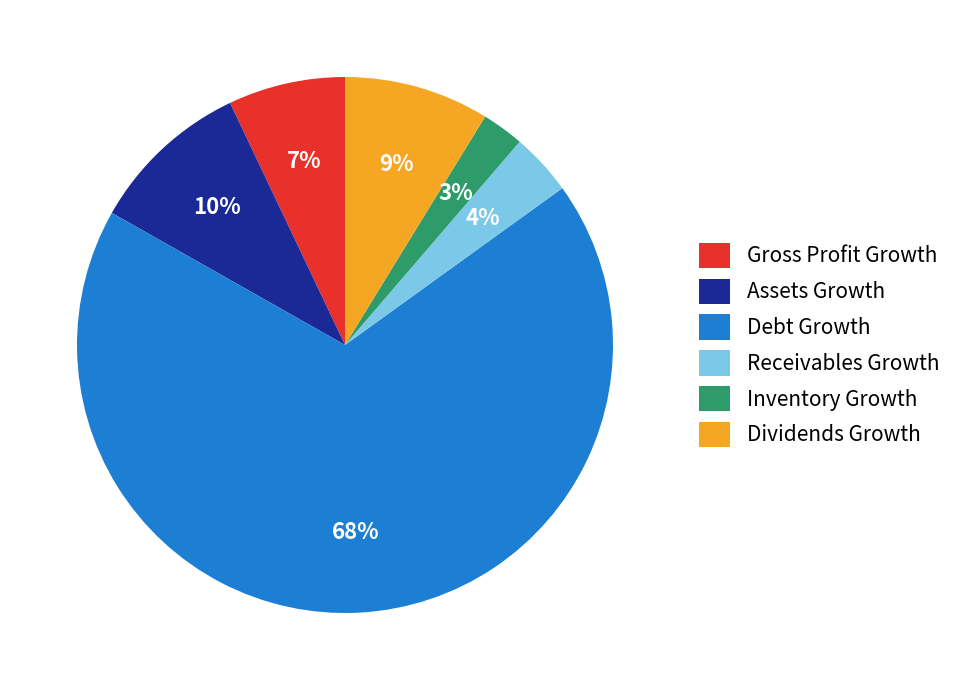

What is the largest slice in the pie chart?

Debt Growth